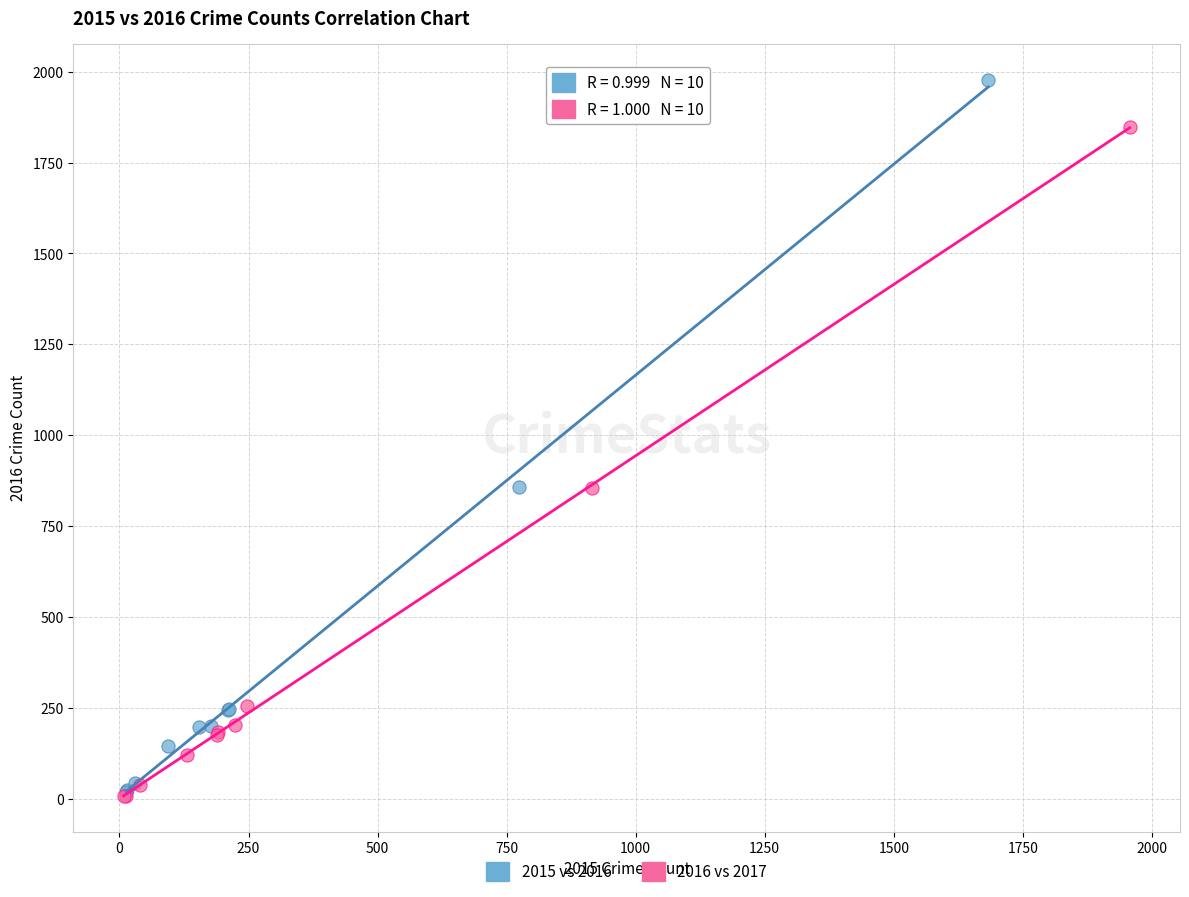

Which series has the largest Y range (max minus min)?

2015 vs 2016